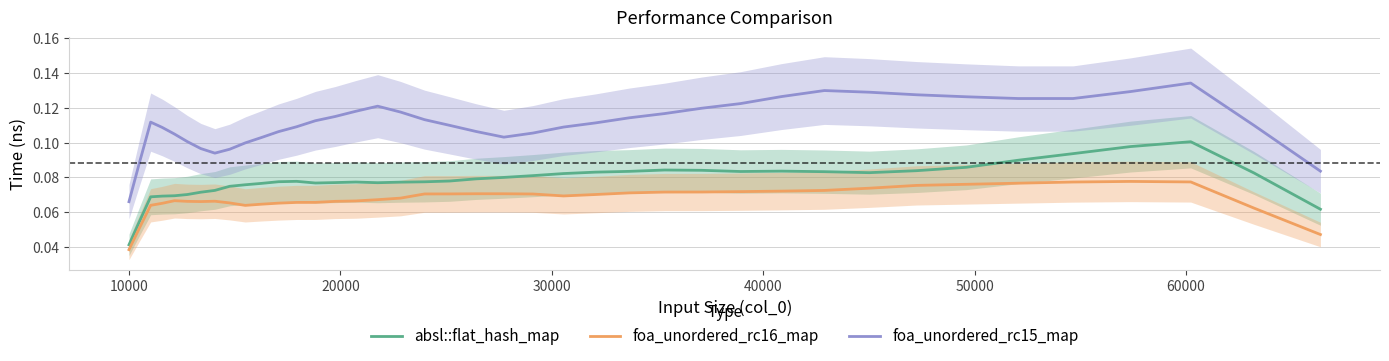

In foa_unordered_rc16_map, how many points are lower than both neighbors (excluding endpoints)?

3